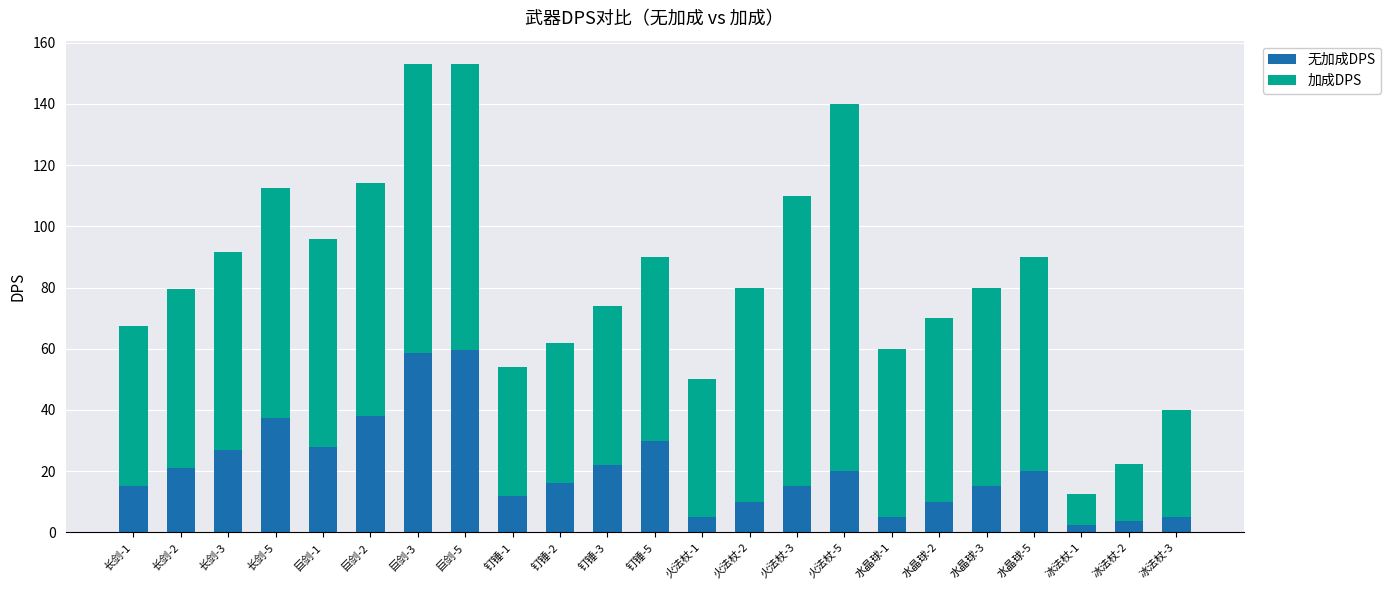

How many distinct data groups are displayed?

2